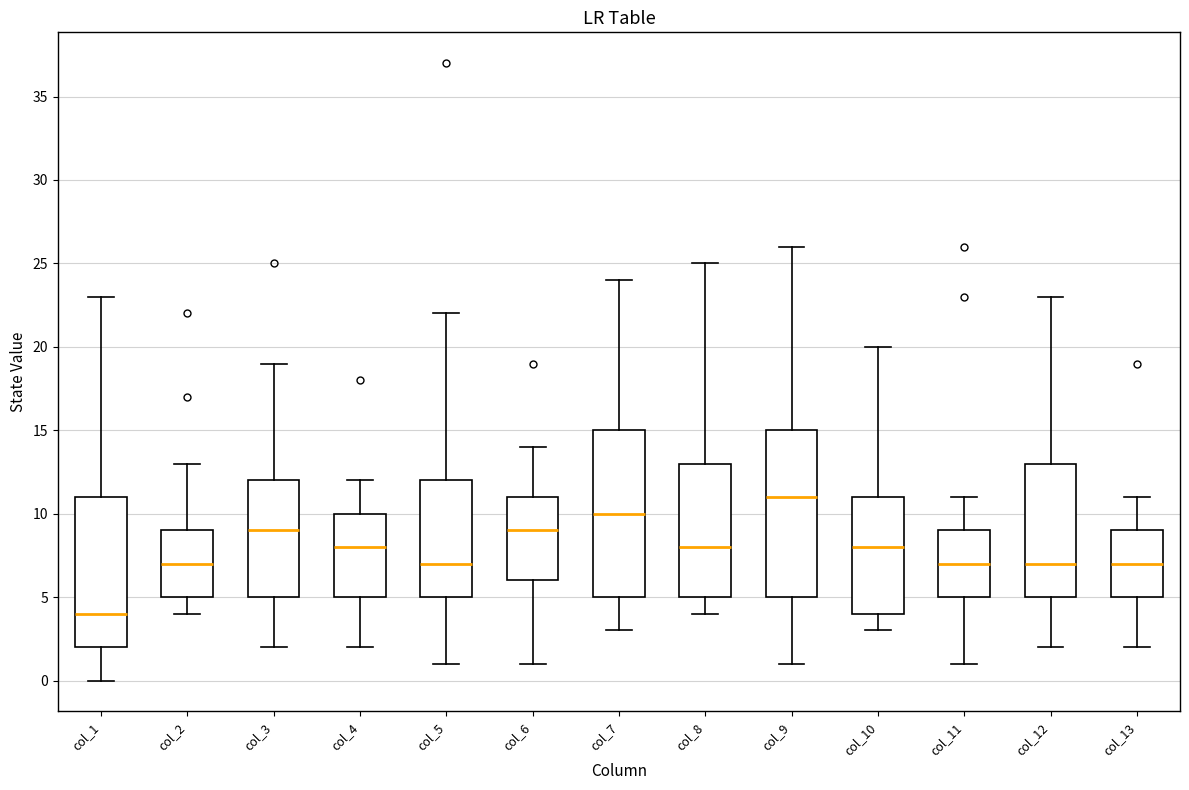

Which box's median line is the highest?

col_9